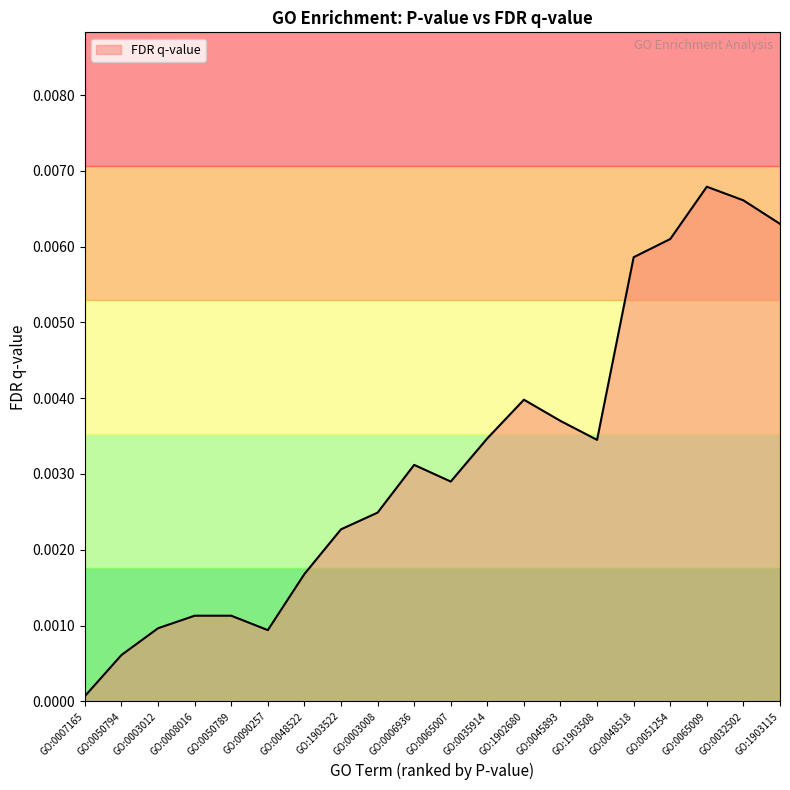

Which label corresponds to the smallest value in the chart?

GO:0007165